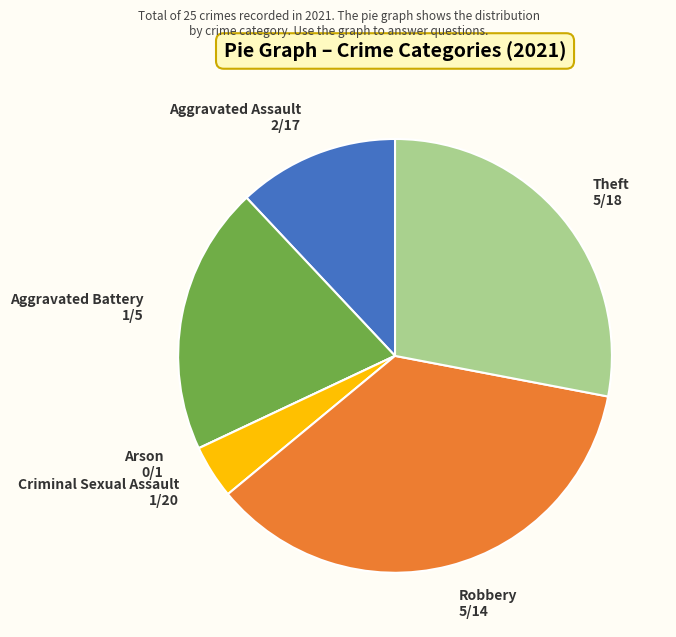

Approximately how many times larger is the value at Theft compared to Aggravated Assault?

2.3